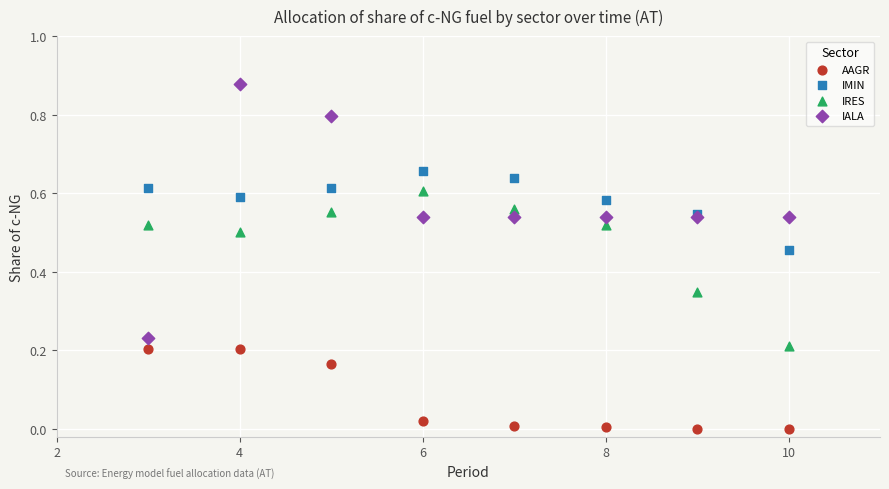

Which series contains the highest Y value?

IALA